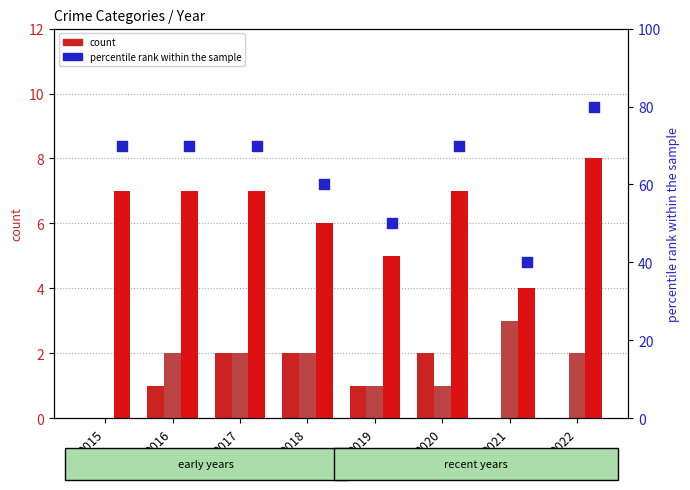

Which series has the largest total across all categories?

percentile rank within the sample